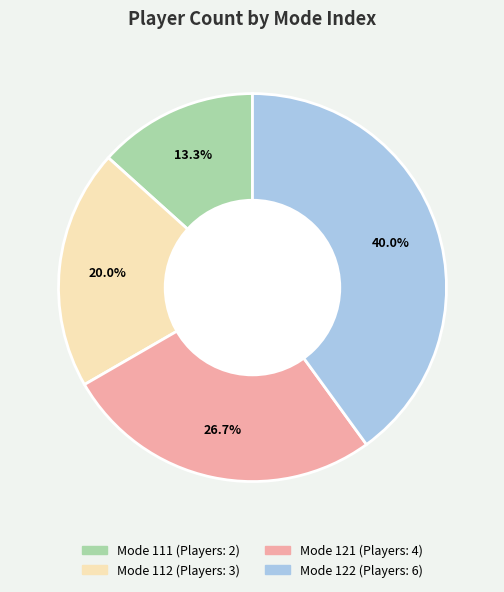

Is there a majority slice in this chart?

No